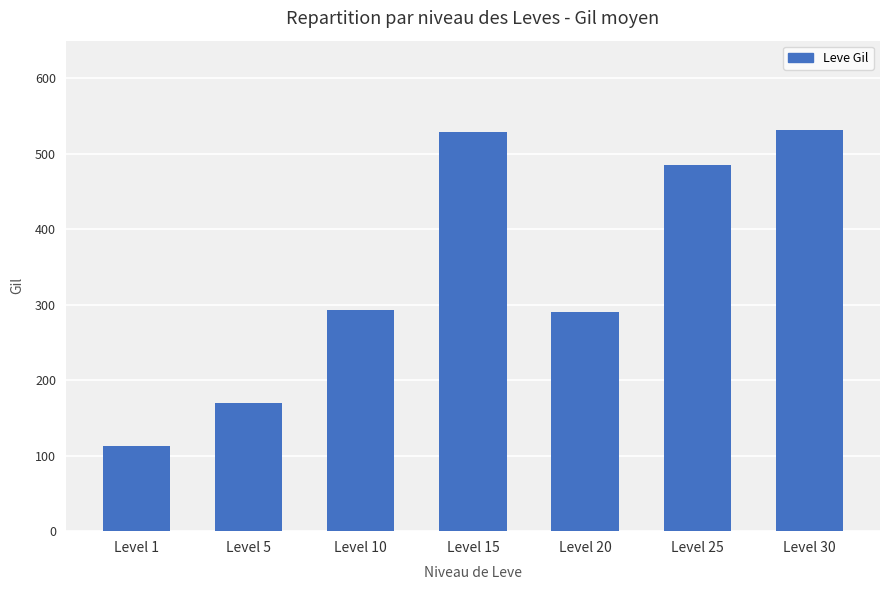

The value at Level 25 is 485. True or false?

True